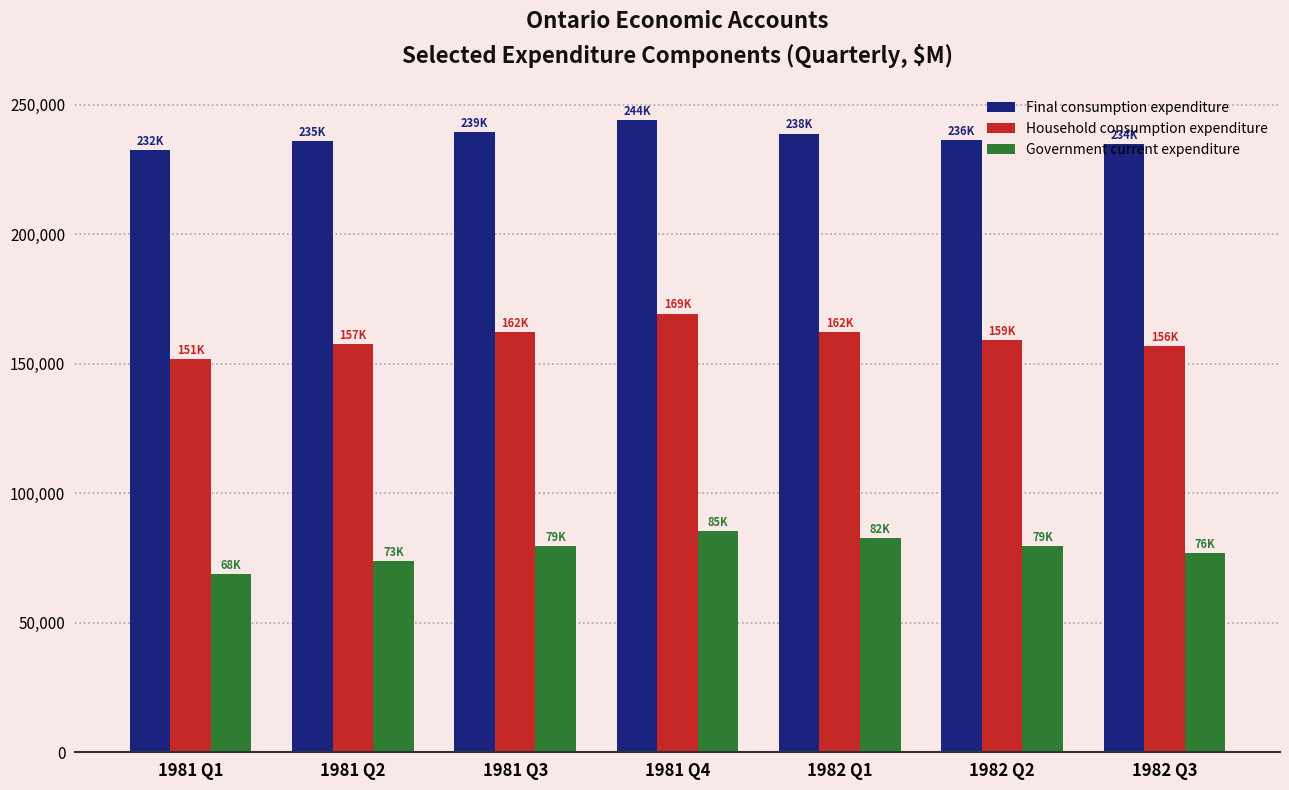

What is the difference between the highest and lowest values at 1981 Q2?

162136